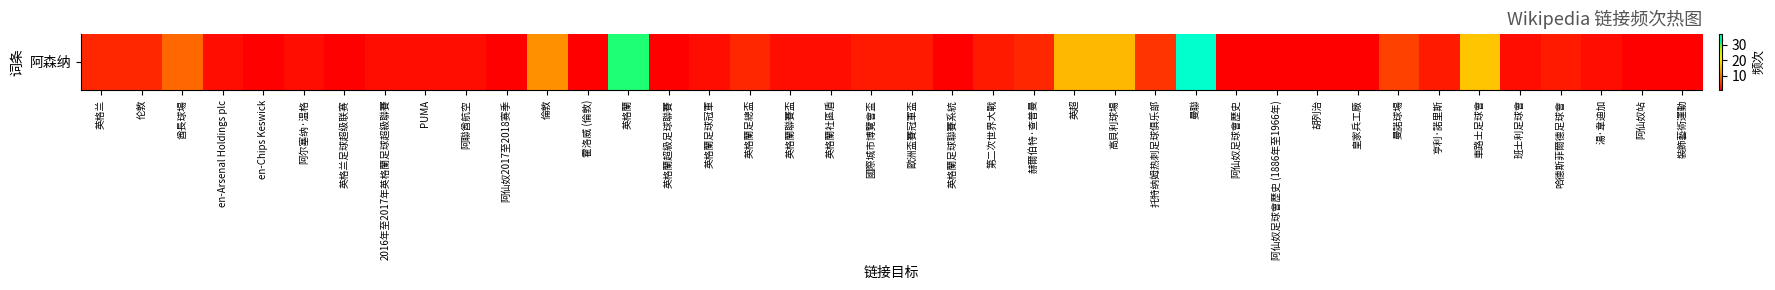

List the labels in order of value, largest first.

曼聯, 英格蘭, 車路士足球會, 英超, 高貝利球場, 倫敦, 酋長球場, 曼諾球場, 托特纳姆热刺足球俱乐部, 英格兰, 伦敦, 英格蘭足總盃, 赫爾伯特·查普曼, 國際城市博覽會盃, 歐洲盃賽冠軍盃, 第二次世界大戰, 亨利·諾里斯, 哈德斯菲爾德足球會, en-Arsenal Holdings plc, 阿尔塞纳·温格, 2016年至2017年英格蘭足球超級聯賽, PUMA, 阿聯酋航空, 英格蘭足球冠軍, 英格蘭聯賽盃, 英格蘭社區盾, 班士利足球會, 湯·韋迪加, en-Chips Keswick, 英格兰足球超级联赛, 阿仙奴2017至2018赛季, 霍洛威 (倫敦), 英格蘭超級足球聯賽, 英格蘭足球聯賽系統, 阿仙奴足球會歷史, 阿仙奴足球會歷史 (1886年至1966年), 胡列治, 皇家兵工廠, 阿仙奴站, 裝飾藝術運動